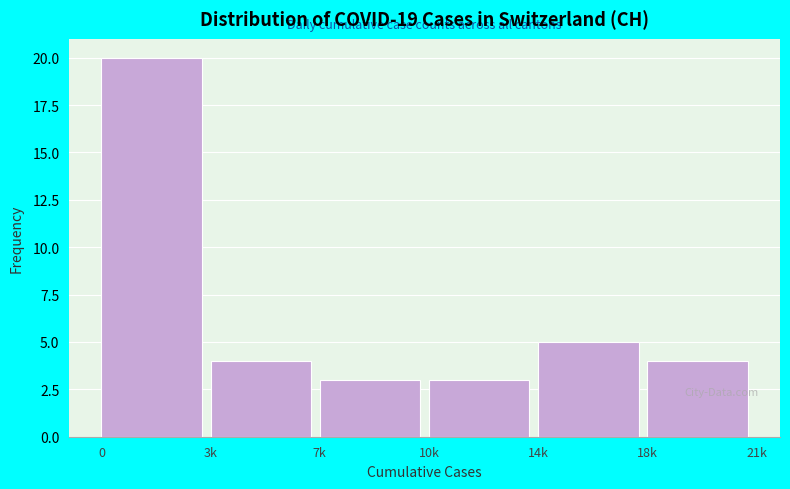

Reading left to right, list all the values displayed in this chart.

20	4	3	3	5	4